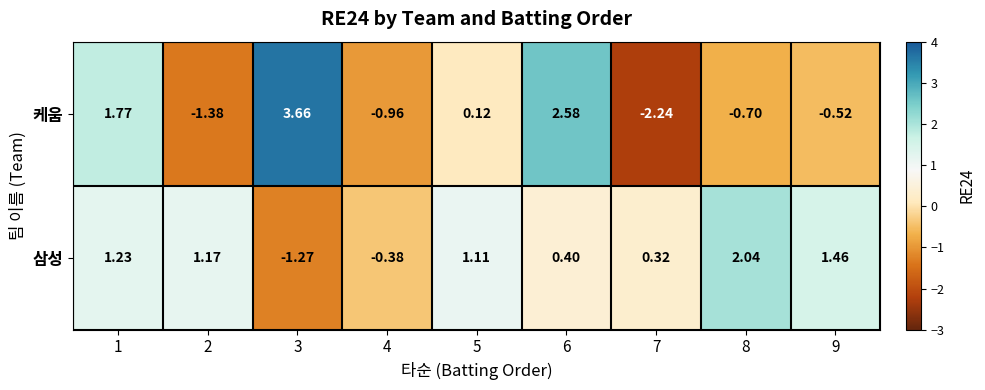

Which series has the largest total across all categories?

삼성